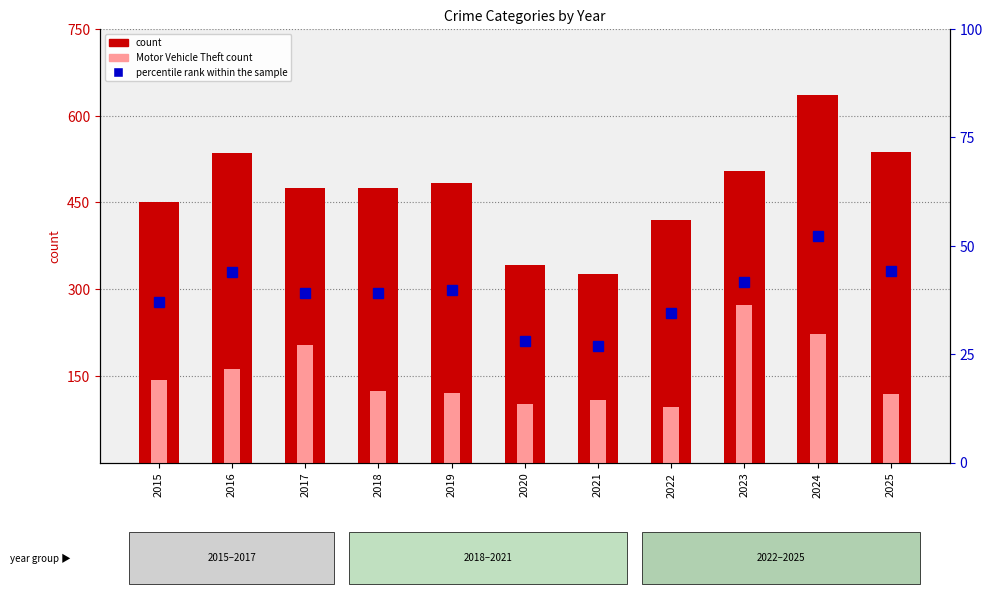

The Motor Vehicle Theft (count) series shows 223.0 at 2024. True or false?

True